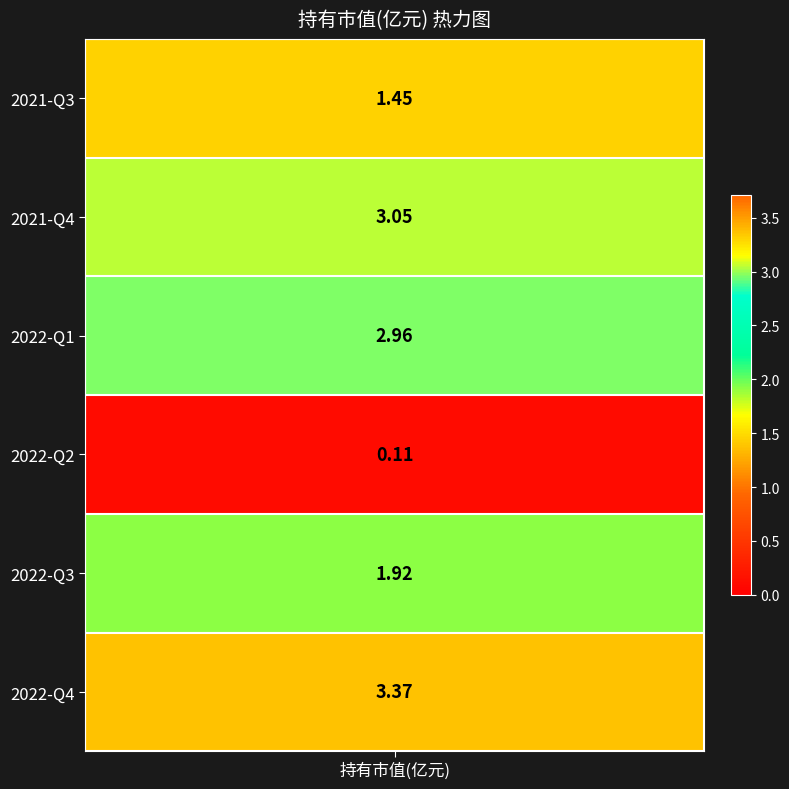

Reading left to right, extract all data points from this chart.

3.4	1.9	0.1	3.0	3.0	1.4